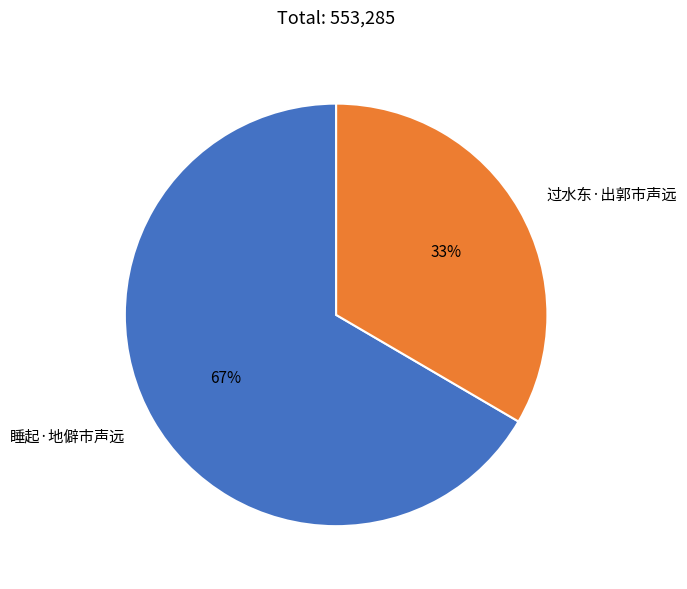

Is the sum of 过水东·出郭市声远 and 睡起·地僻市声远 greater than half?

Yes